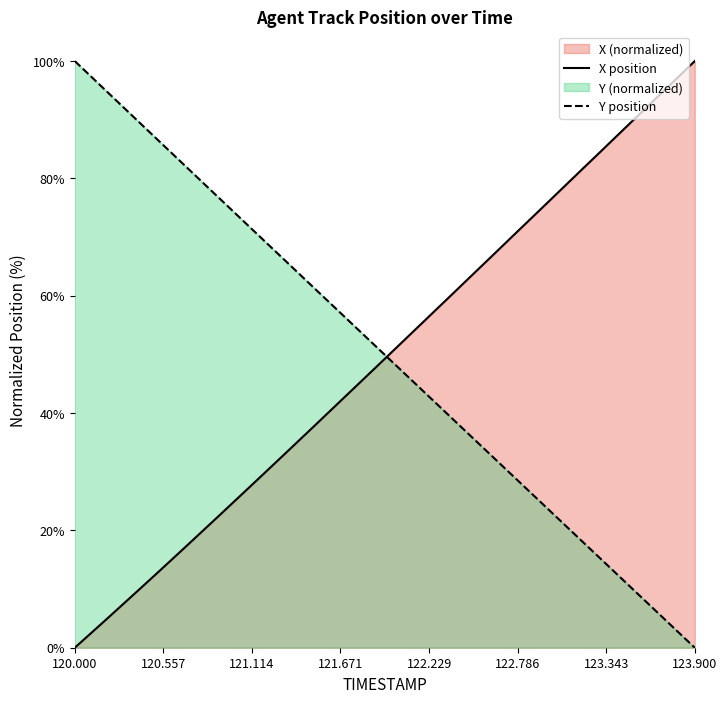

True or false: X position and Y position cross at least once.

True